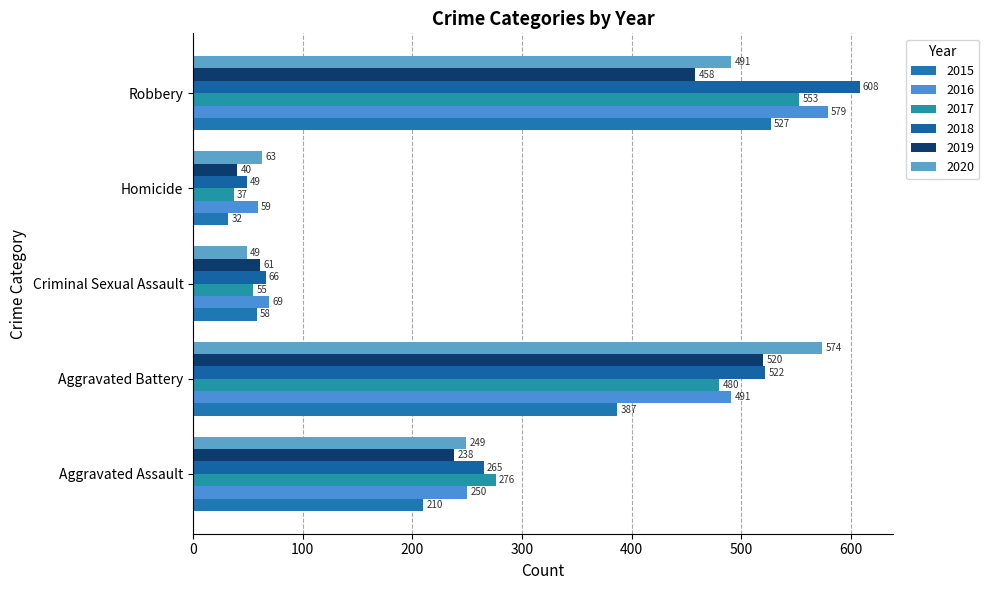

Reading left to right, extract all data points from this chart.

2015: 210	387	58	32	527
2016: 250	491	69	59	579
2017: 276	480	55	37	553
2018: 265	522	66	49	608
2019: 238	520	61	40	458
2020: 249	574	49	63	491